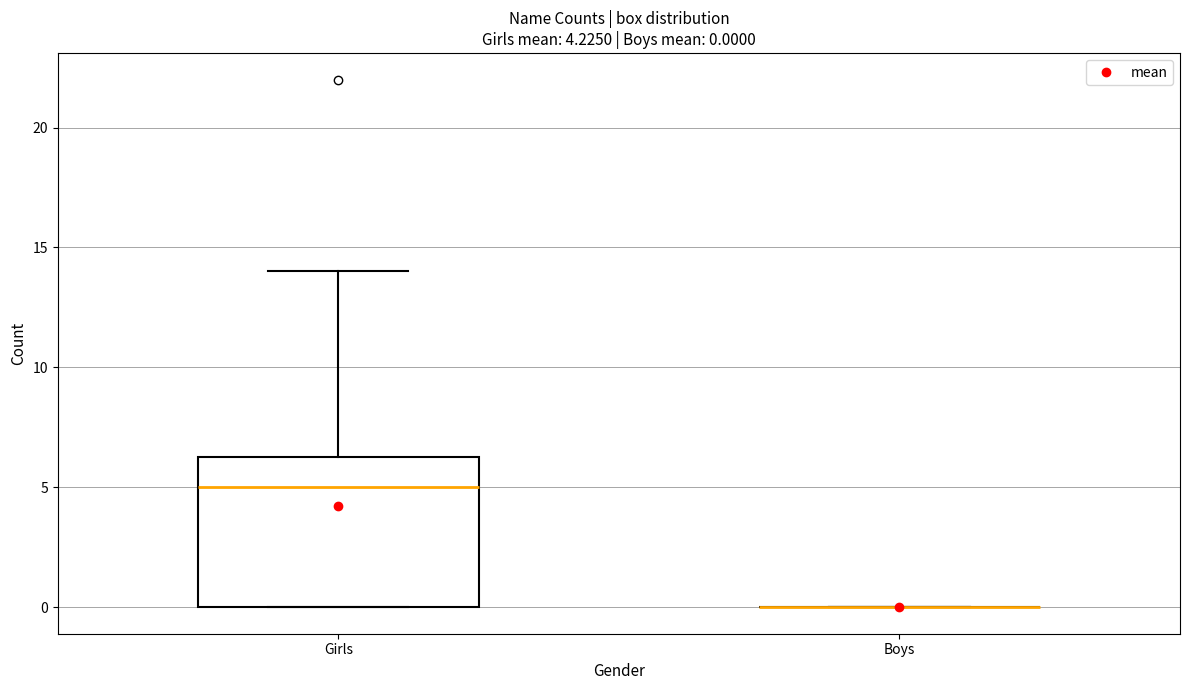

Which box is the tallest, from its lower edge to its upper edge?

Girls